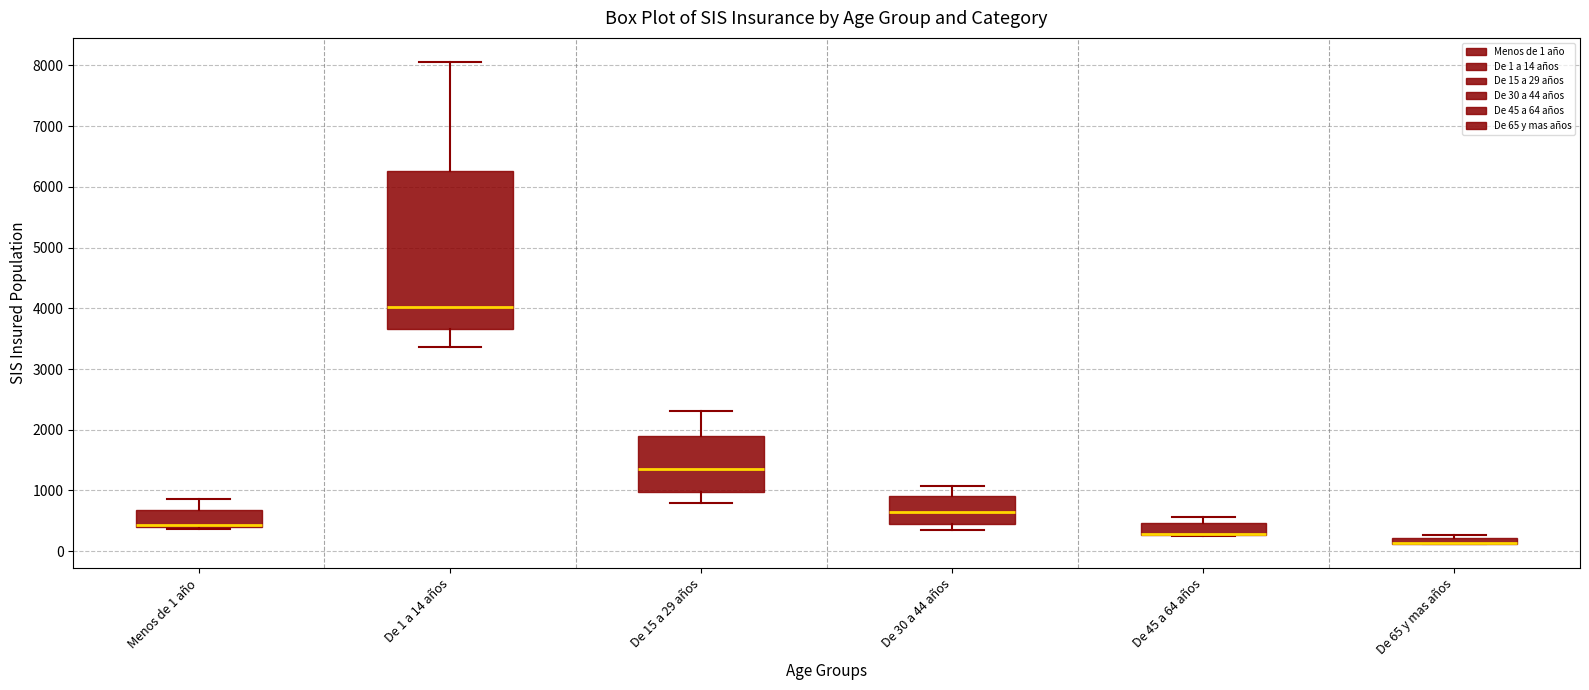

Which box is the tallest, from its lower edge to its upper edge?

De 1 a 14 años